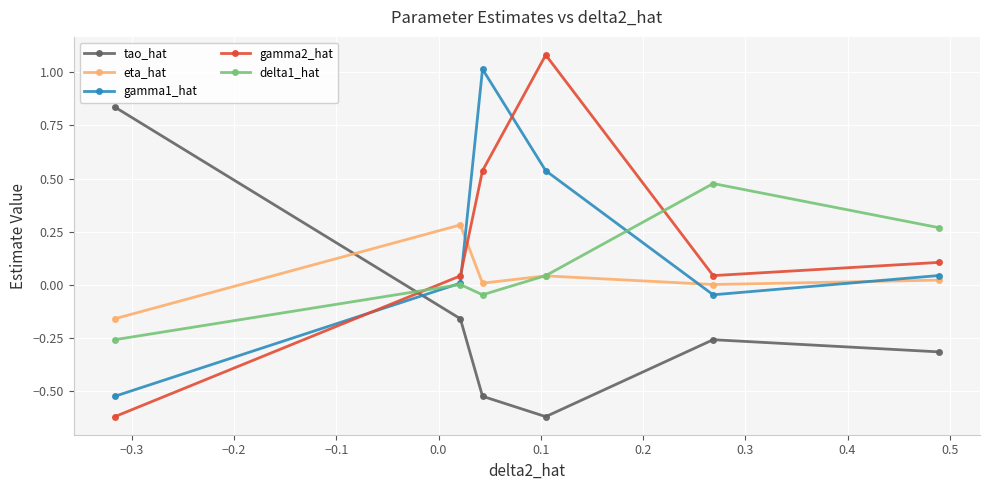

In gamma1_hat, how many points are lower than both neighbors (excluding endpoints)?

1